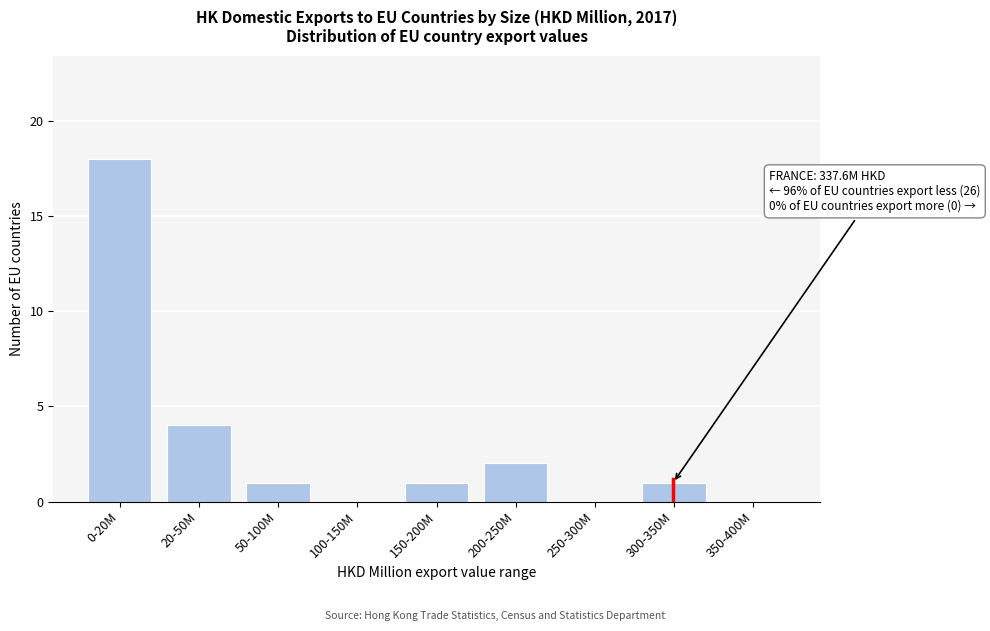

Reading left to right, transcribe all the data shown in this chart.

0-20M=18	20-50M=4	50-100M=1	100-150M=0	150-200M=1	200-250M=2	250-300M=0	300-350M=1	350-400M=0